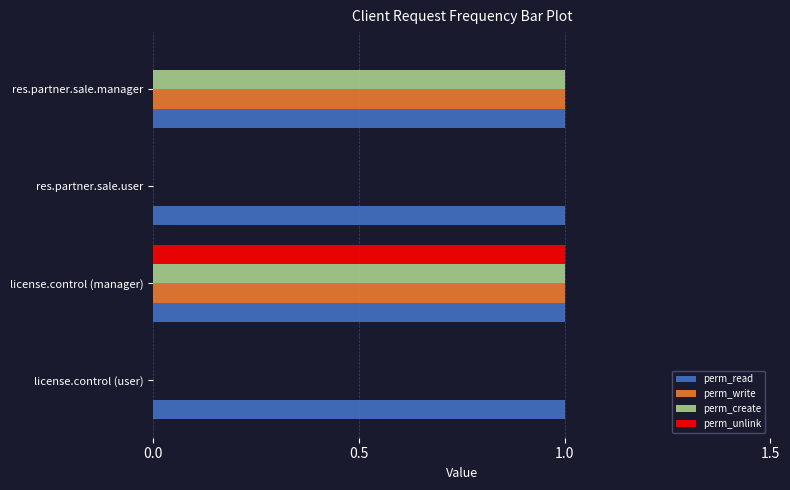

Which series has the largest total across all categories?

perm_read